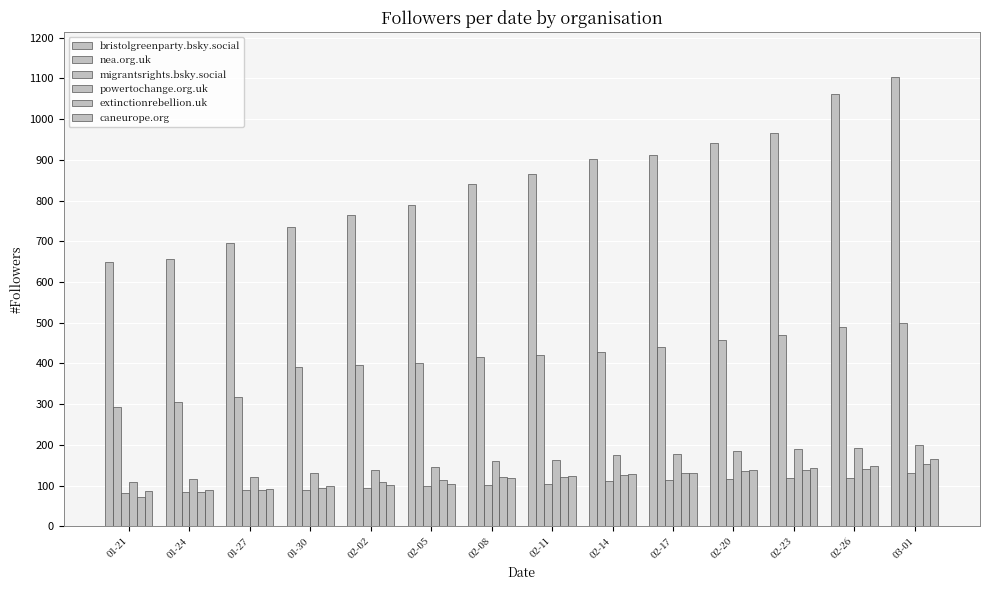

Count the number of categories in the chart.

14